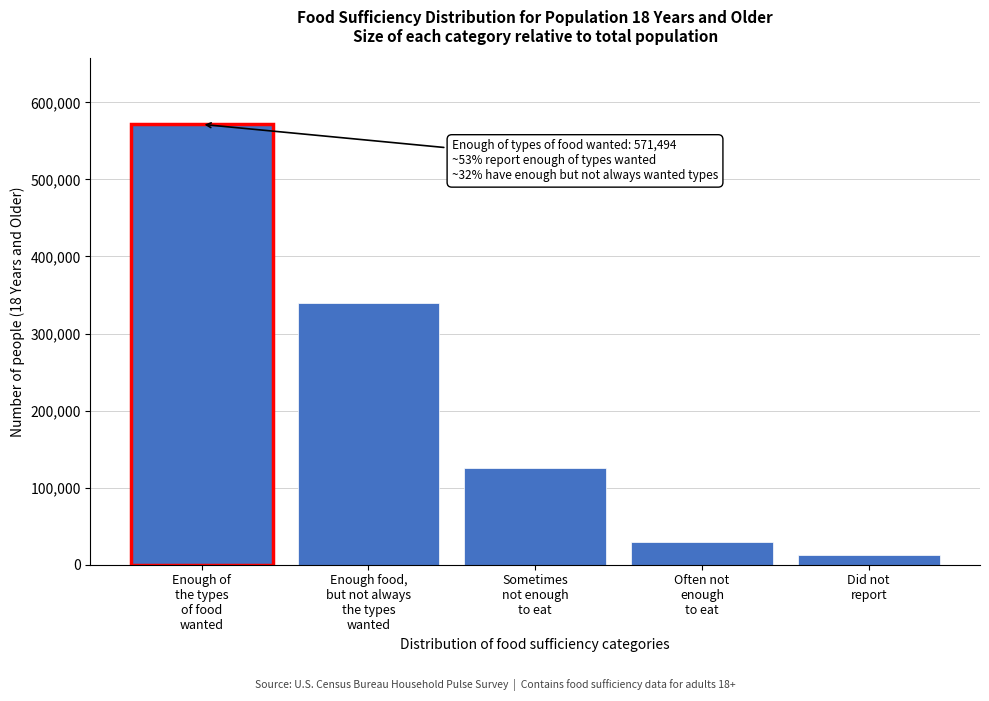

Reading right to left, transcribe all the data shown in this chart.

13039	29362	126025	340211	571494